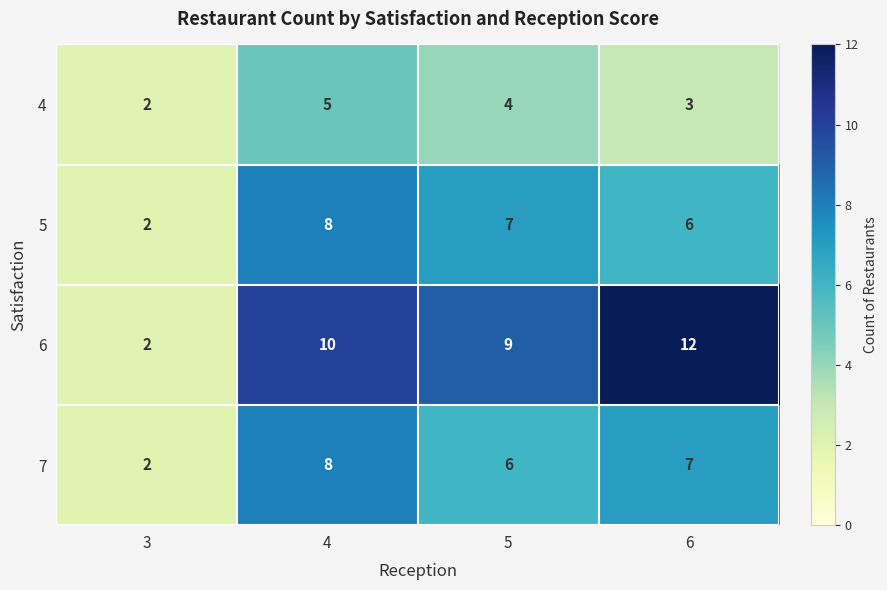

Which series has the widest spread of values?

6